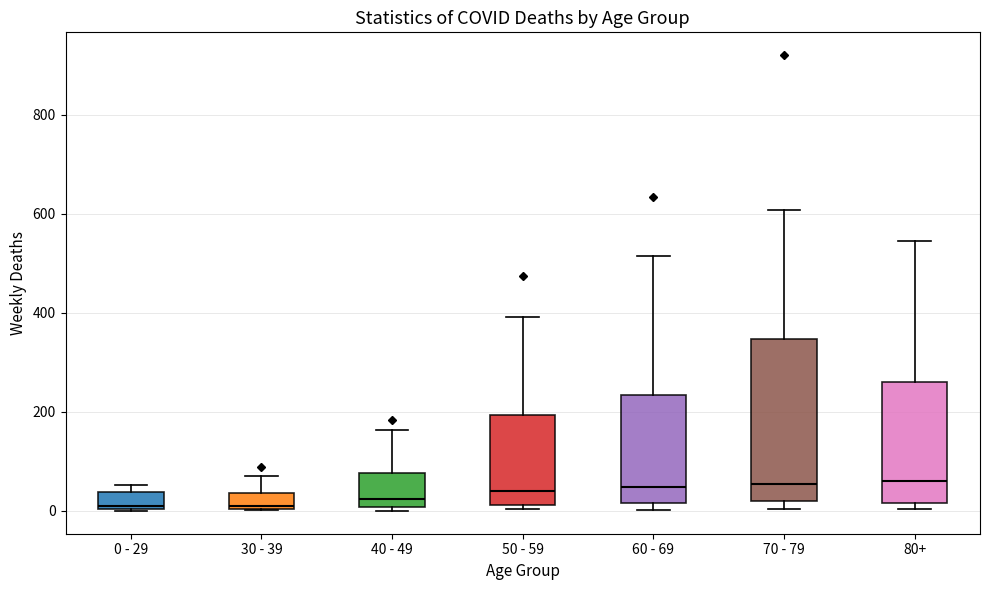

Reading left to right, transcribe this box plot: for each box, give where its median line is, the range the box spans, and where its two whiskers end, as read against the y-axis. The values are not printed on the chart, so give them approximately, as read against the axis.

0 - 29: median 20, box 0 to 40, whiskers 0 to 60
30 - 39: median 20, box 0 to 40, whiskers 0 to 80
40 - 49: median 20, box 0 to 80, whiskers 0 (just below the box's lower edge) to 160
50 - 59: median 40, box 20 to 200, whiskers 0 to 400
60 - 69: median 40, box 20 to 240, whiskers 0 to 520
70 - 79: median 60, box 20 to 340, whiskers 0 to 600
80+: median 60, box 20 to 260, whiskers 0 to 540